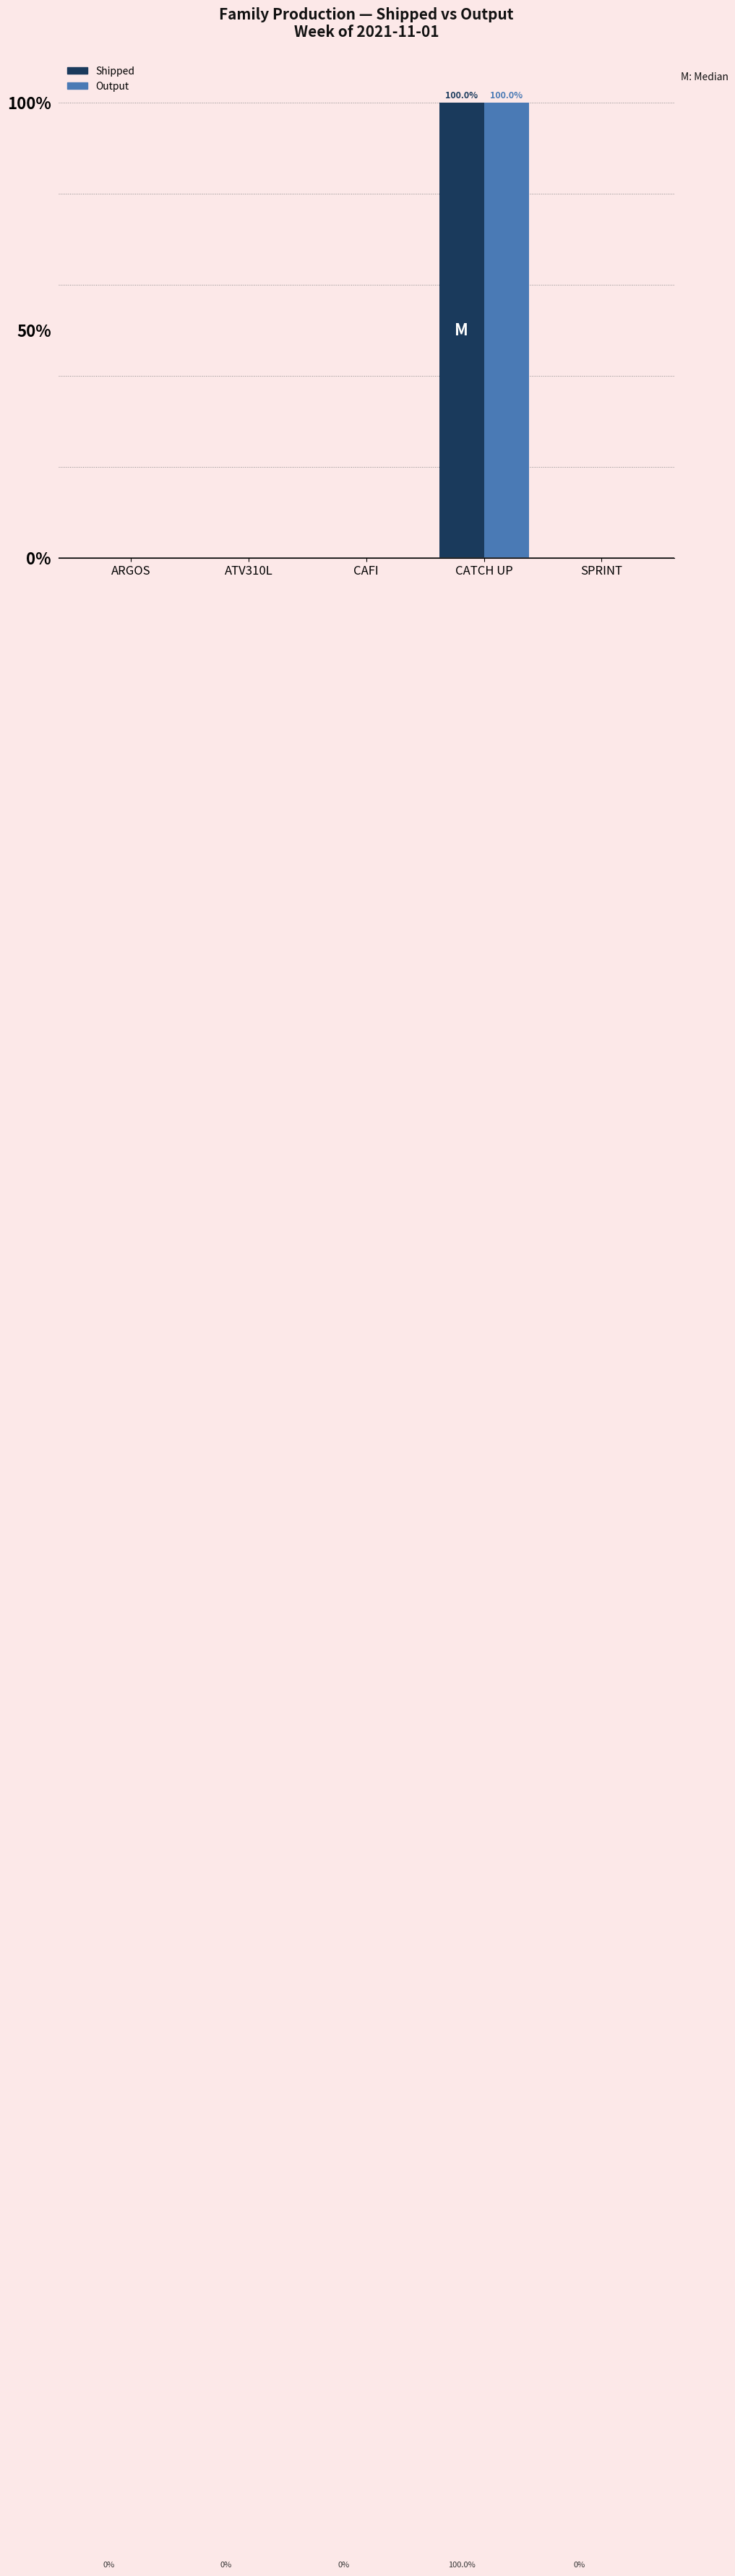

At which category is the sum across all series the highest?

CATCH UP